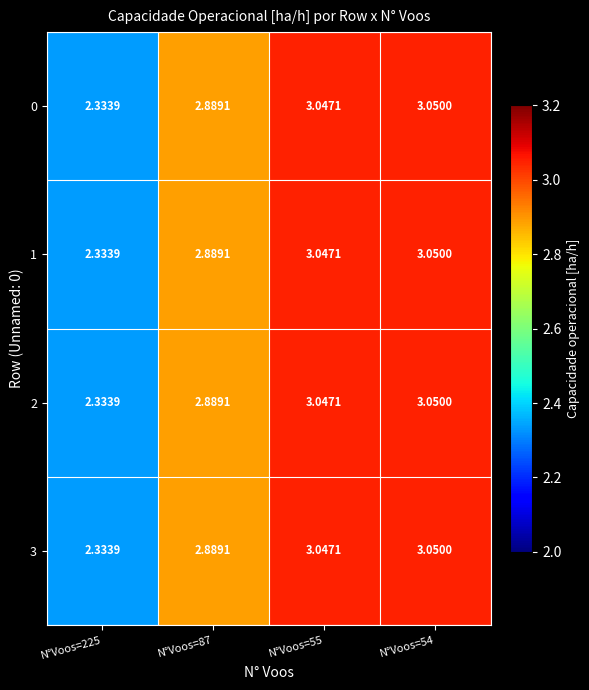

Is the value of 1 at N°Voos=54 greater than the value of 2 at N°Voos=225?

Yes